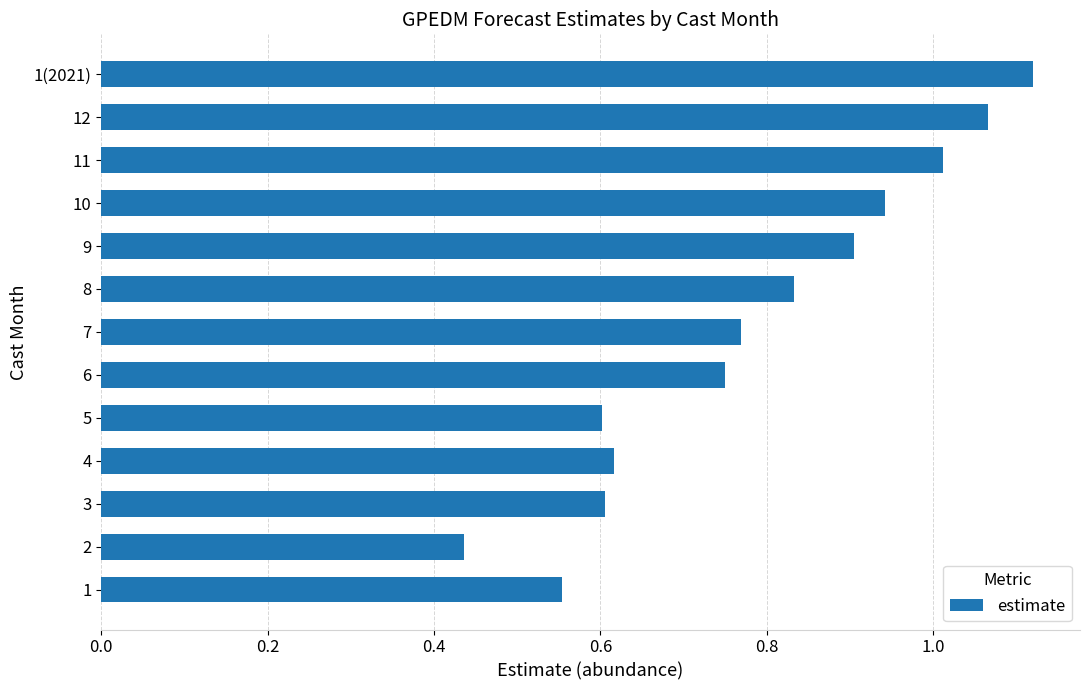

True or false: the data shows 0.1 at 2.

False